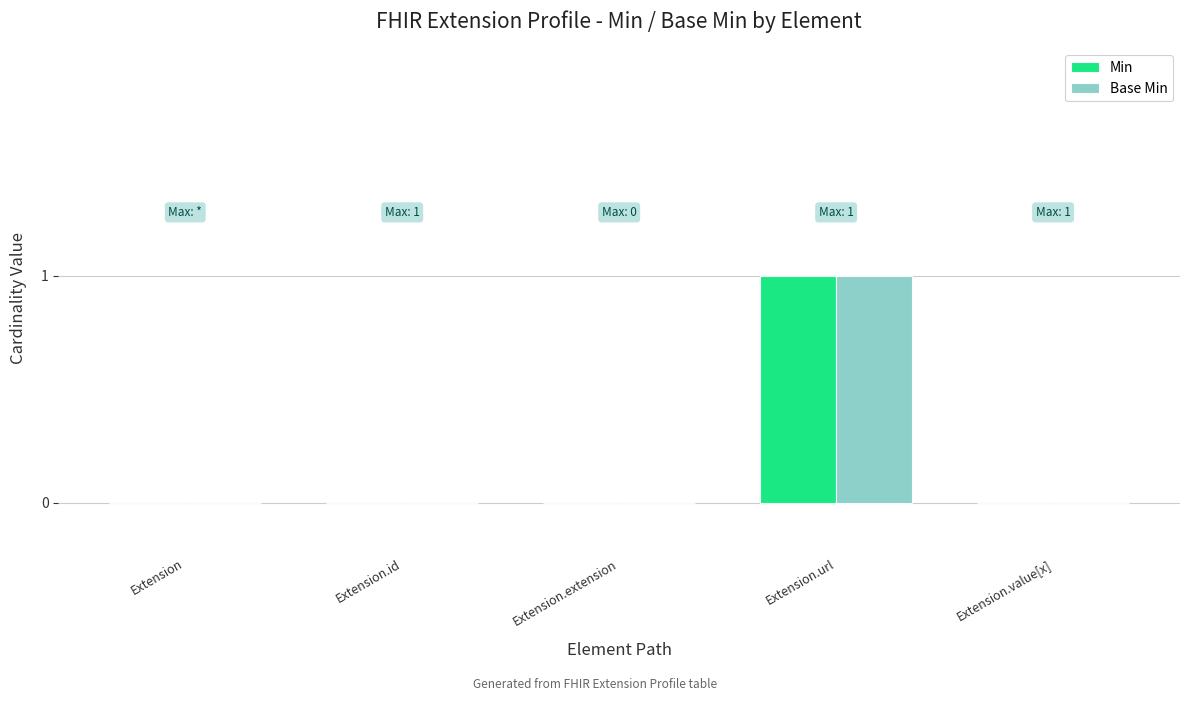

How many groups of bars are there?

5